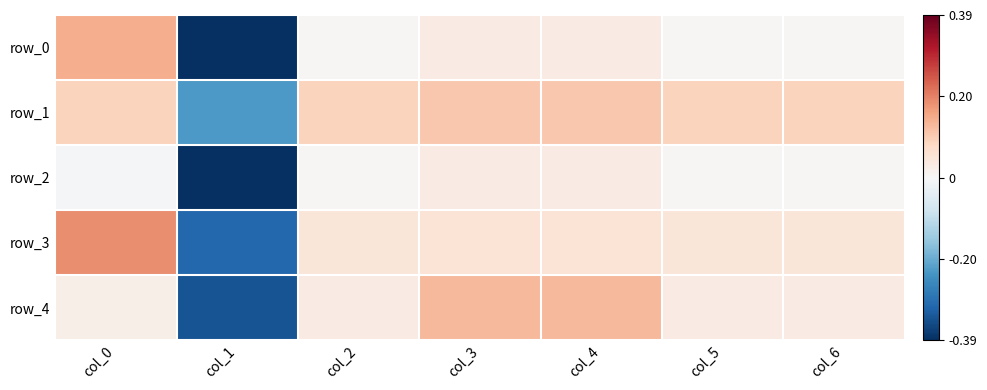

How many values in the row_4 series are below 0?

1